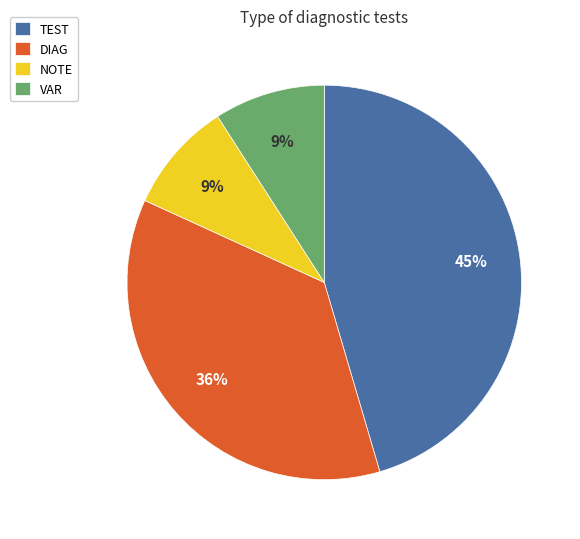

Combined, do NOTE and TEST account for over 50%?

Yes